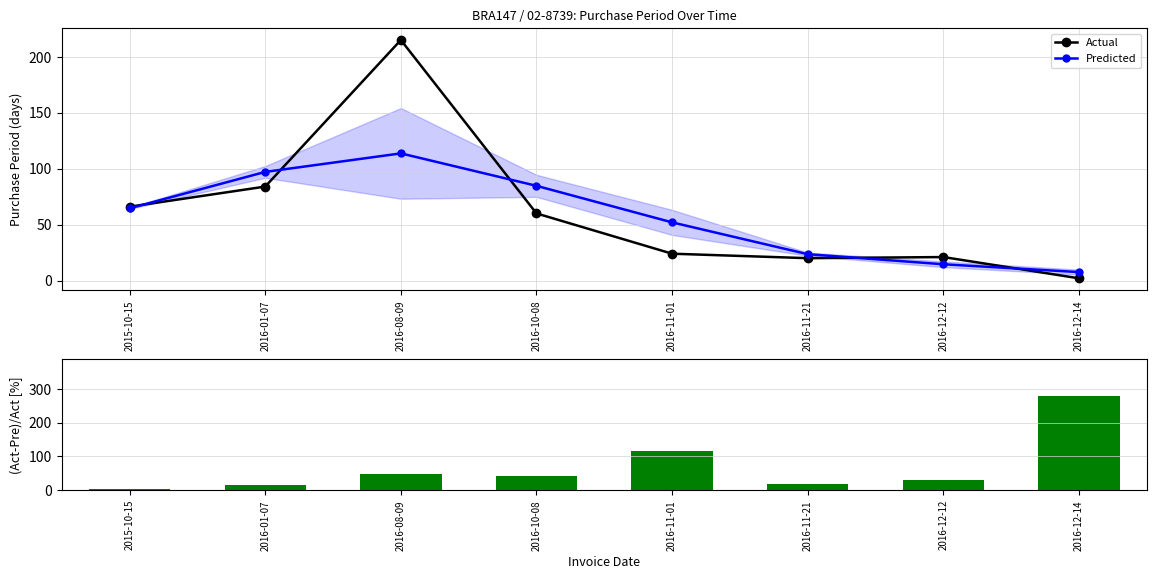

Rank the categories by Predicted value from highest to lowest.

2016-08-09, 2016-01-07, 2016-10-08, 2015-10-15, 2016-11-01, 2016-11-21, 2016-12-12, 2016-12-14